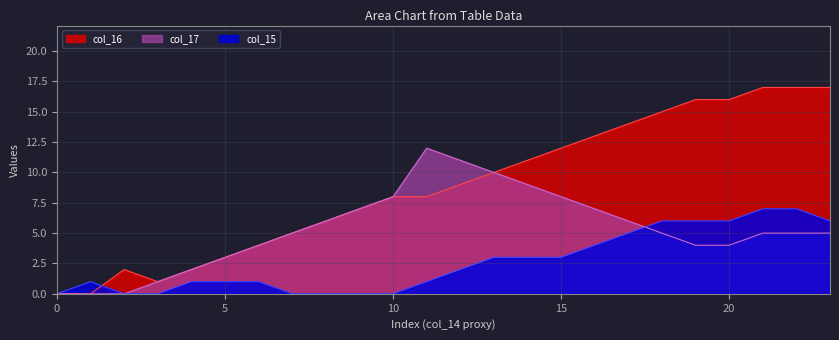

Reading left to right, extract all data points from this chart.

col_15: 0	1	0	0	1	1	1	0	0	0	0	1	2	3	3	3	4	5	6	6	6	7	7	6
col_16: 0	0	2	1	2	3	4	5	6	7	8	8	9	10	11	12	13	14	15	16	16	17	17	17
col_17: 0	0	0	1	2	3	4	5	6	7	8	12	11	10	9	8	7	6	5	4	4	5	5	5